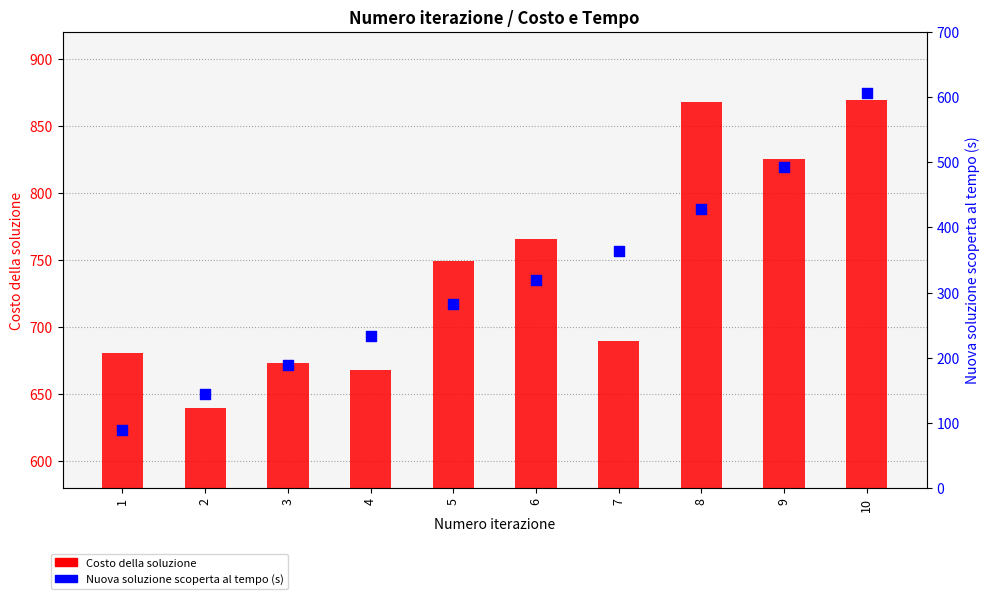

Which series has the largest total across all categories?

Costo della soluzione